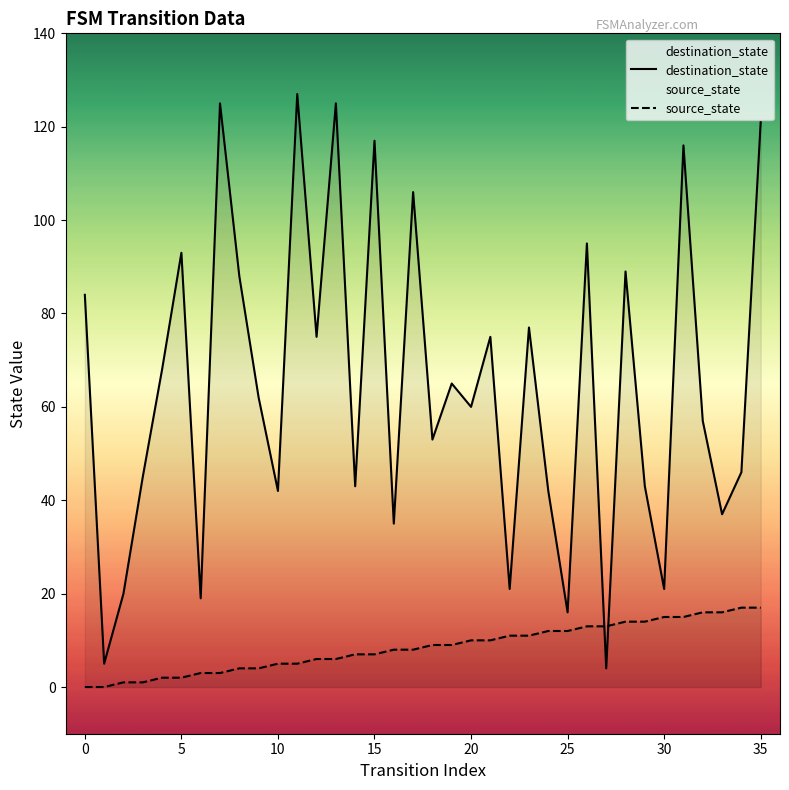

What is the minimum value for destination_state?

4